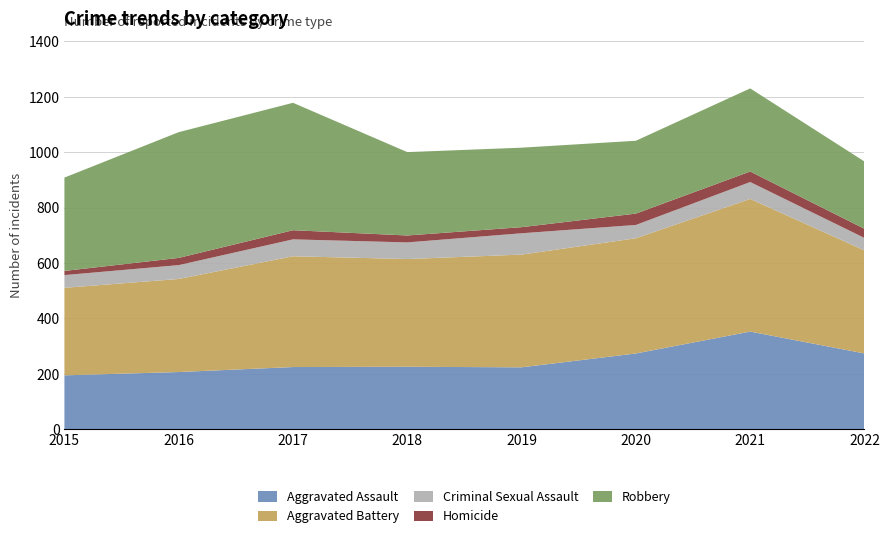

Reading left to right, extract all data points from this chart.

Aggravated Assault: 2015=194	2016=206	2017=224	2018=225	2019=223	2020=273	2021=352	2022=273
Aggravated Battery: 2015=316	2016=336	2017=400	2018=389	2019=407	2020=416	2021=479	2022=372
Criminal Sexual Assault: 2015=46	2016=50	2017=61	2018=60	2019=77	2020=48	2021=61	2022=45
Homicide: 2015=15	2016=26	2017=33	2018=25	2019=22	2020=41	2021=38	2022=33
Robbery: 2015=337	2016=454	2017=460	2018=301	2019=287	2020=263	2021=300	2022=243